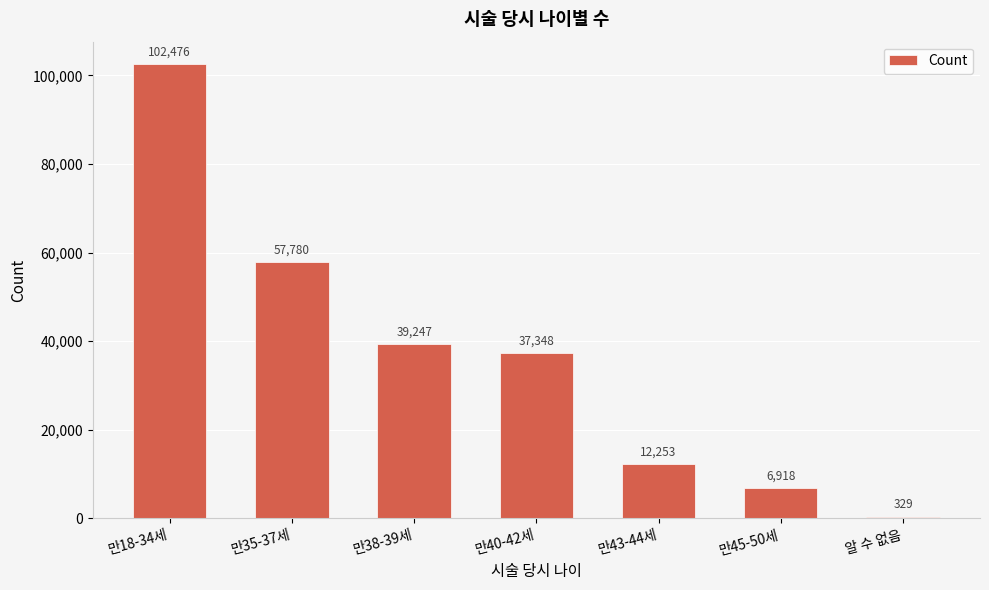

True or false: the data shows 20675 at 만40-42세.

False